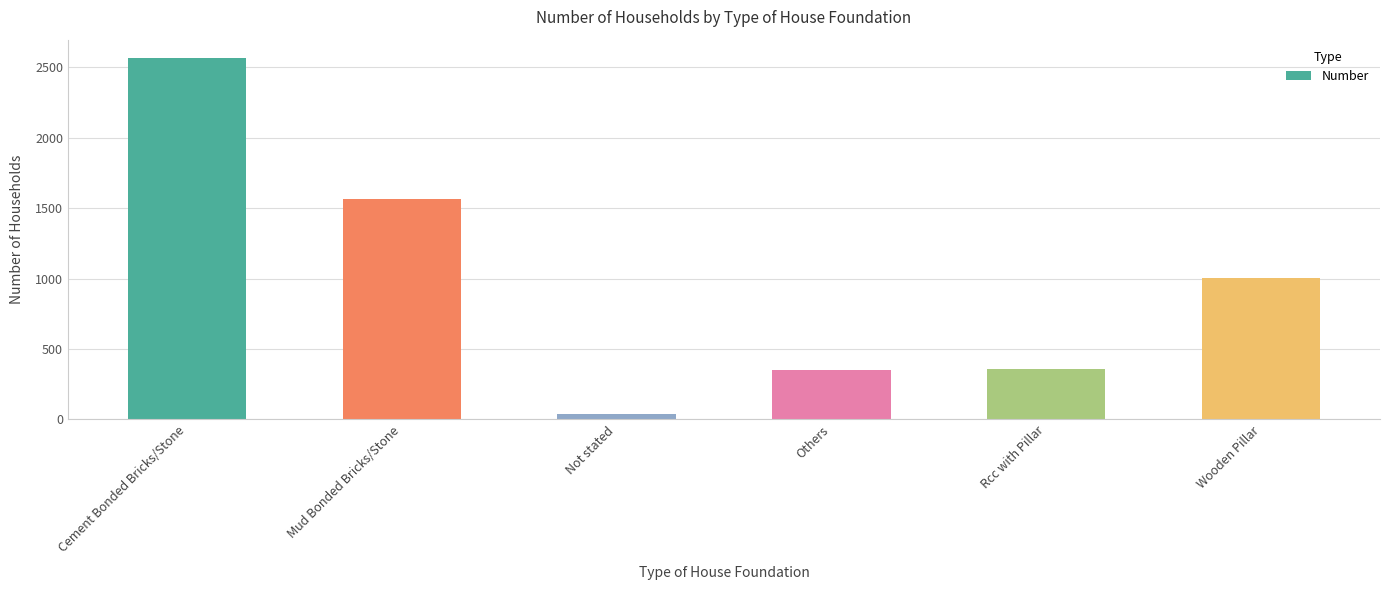

Is it true that the value at Rcc with Pillar is 579?

False